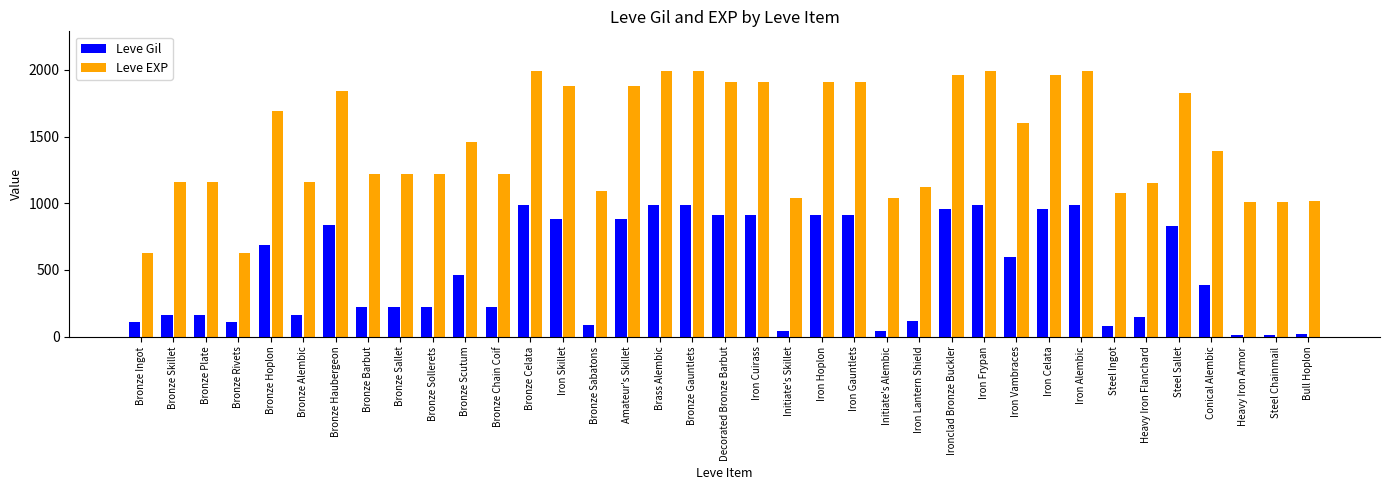

How many categories are shown in the chart?

37